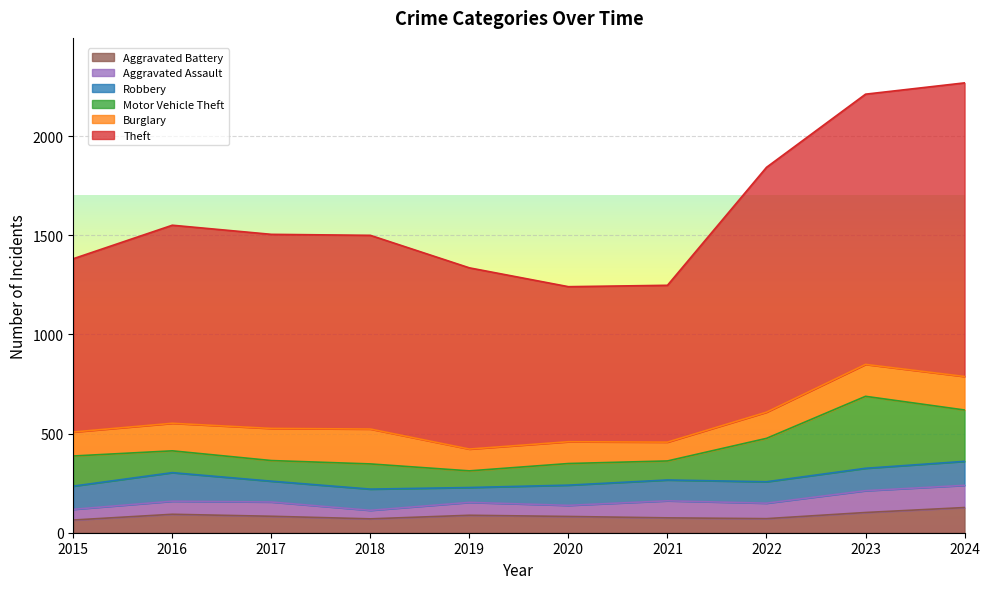

Reading left to right, list all the values displayed in this chart.

Theft: 874	999	979	977	914	782	791	1235	1363	1481
Burglary: 121	139	162	176	110	110	95	132	161	169
Motor Vehicle Theft: 152	110	104	127	84	109	96	219	363	259
Robbery: 117	144	105	107	75	102	105	108	113	121
Aggravated Assault: 54	66	72	43	65	56	86	78	110	112
Aggravated Battery: 64	93	83	70	88	82	75	71	102	127